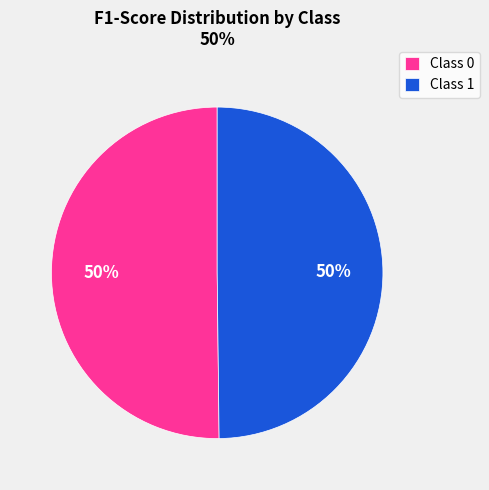

To the nearest percent, what portion does Class 1 represent?

50%